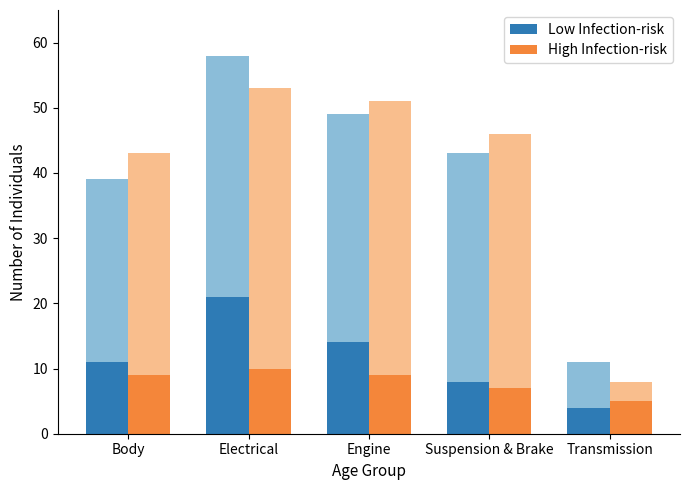

Is it true that High Infection-risk equals 13 at Body?

False